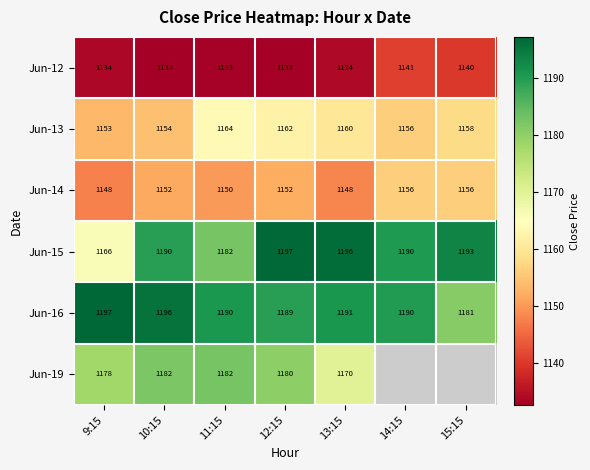

The value of Jun-12 at 10:15 is 1133. True or false?

True